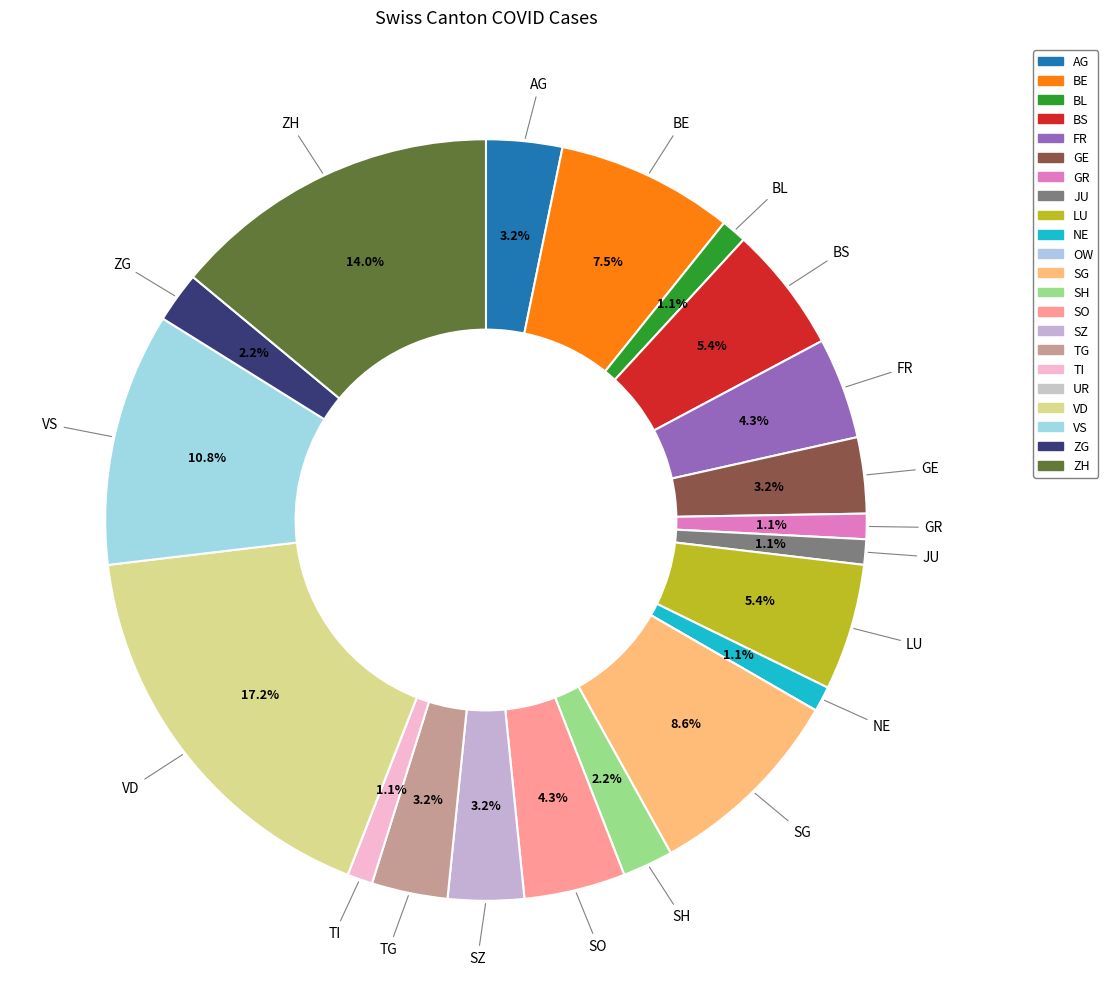

What percentage do SH and LU together represent?

7.5%